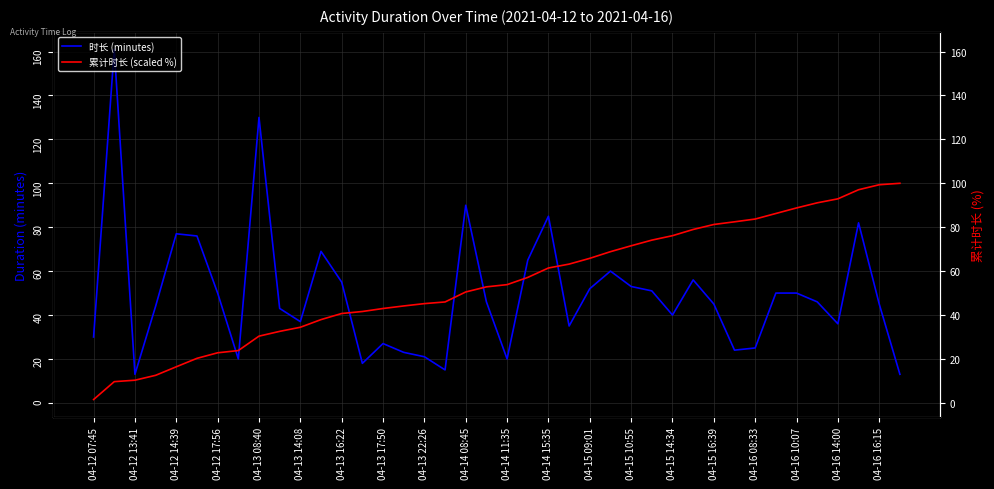

What position from the right is 04-16 14:00?

4